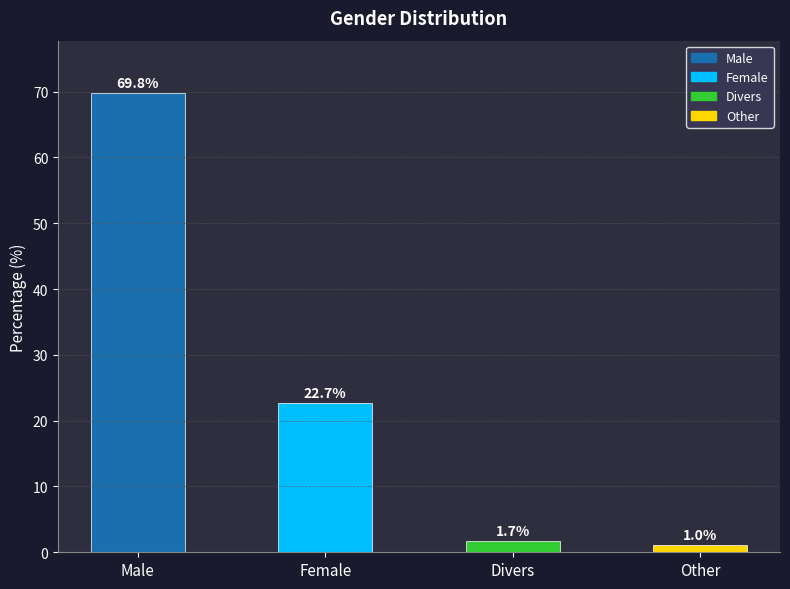

At which label is the value closest to 35?

Female